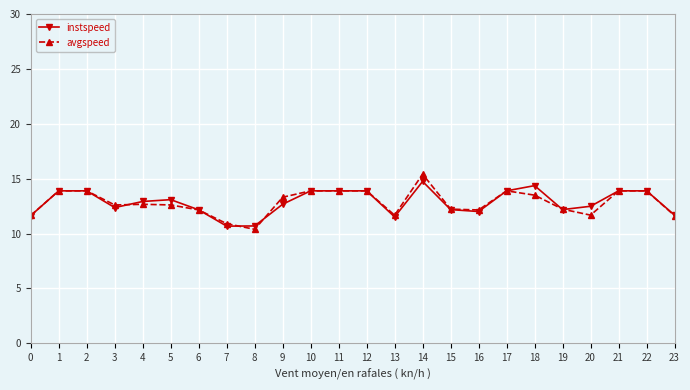

Is it true that instspeed equals 15.0 at 8?

False